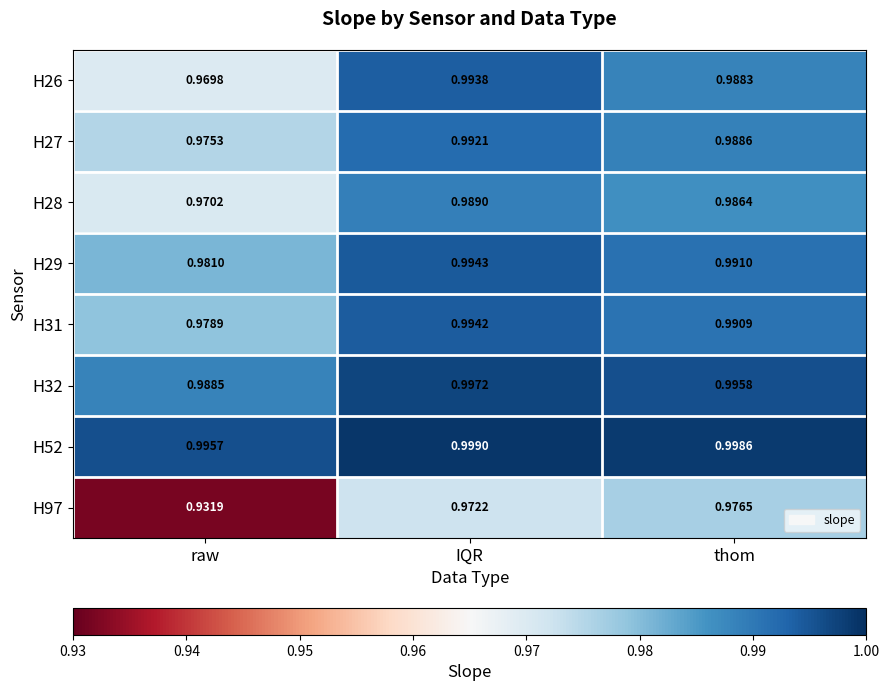

Which series has the largest total across all categories?

H52